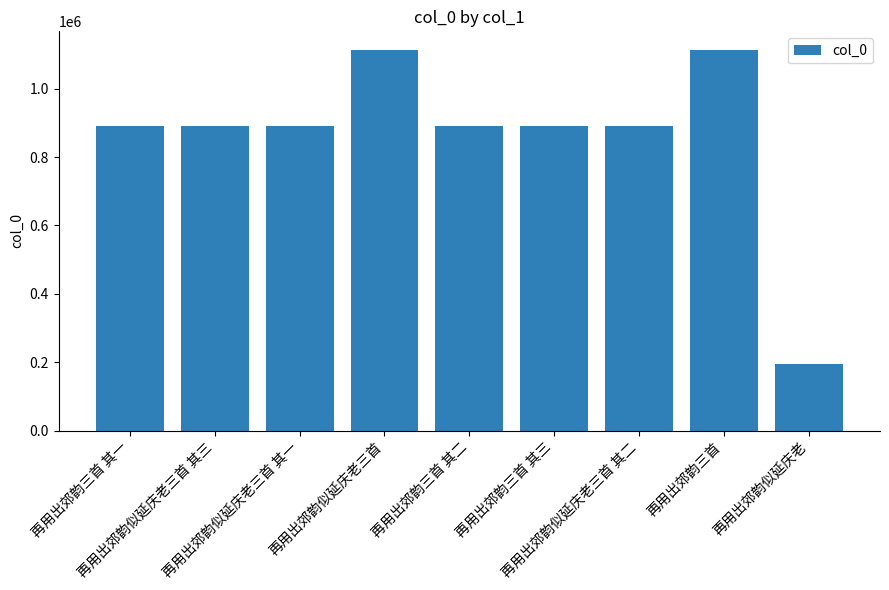

How many distinct data groups are displayed?

1